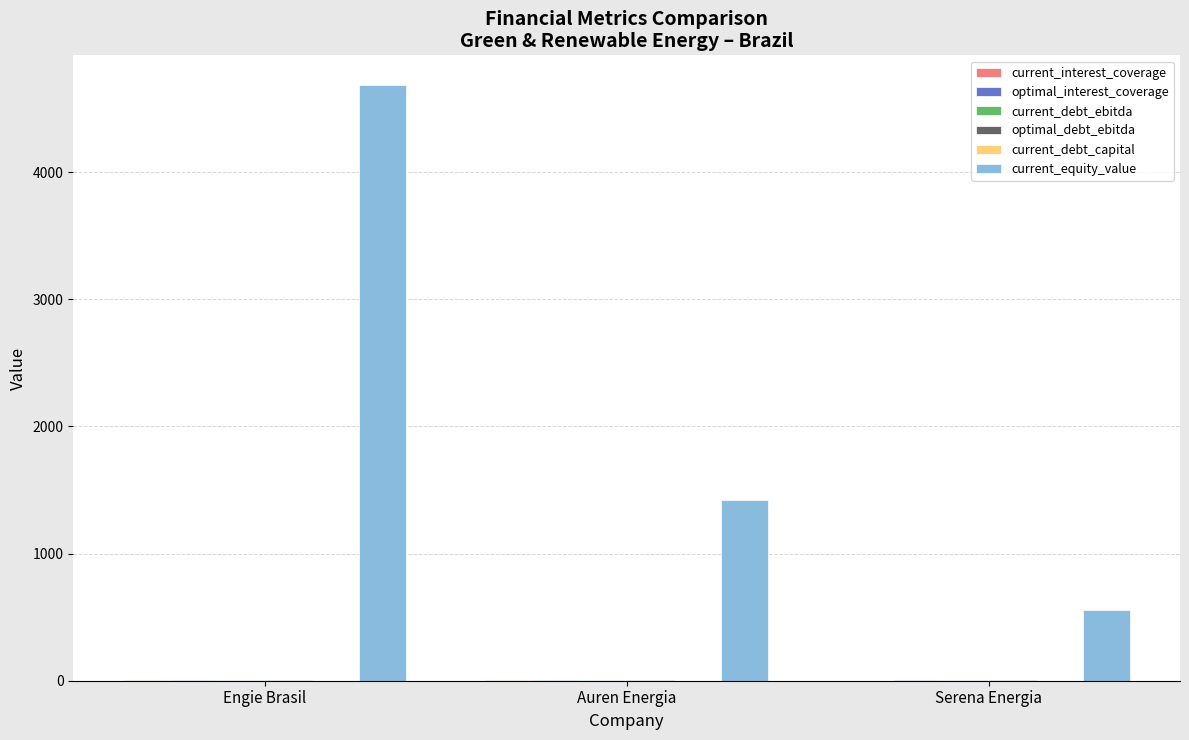

The value of current_equity_value at Auren Energia is 1418.0. True or false?

True